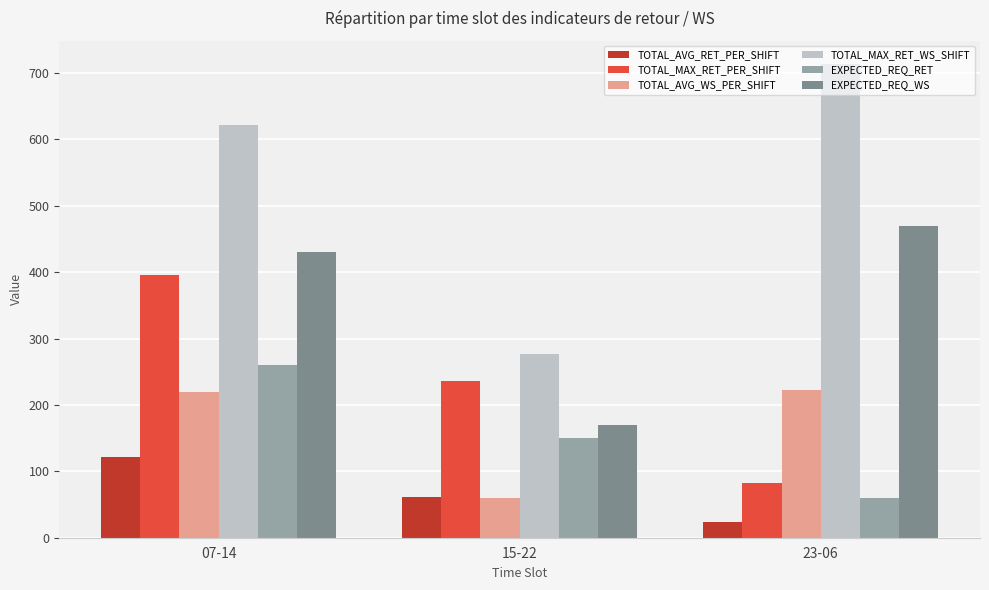

List the labels in order of EXPECTED_REQ_RET value, largest first.

07-14, 15-22, 23-06